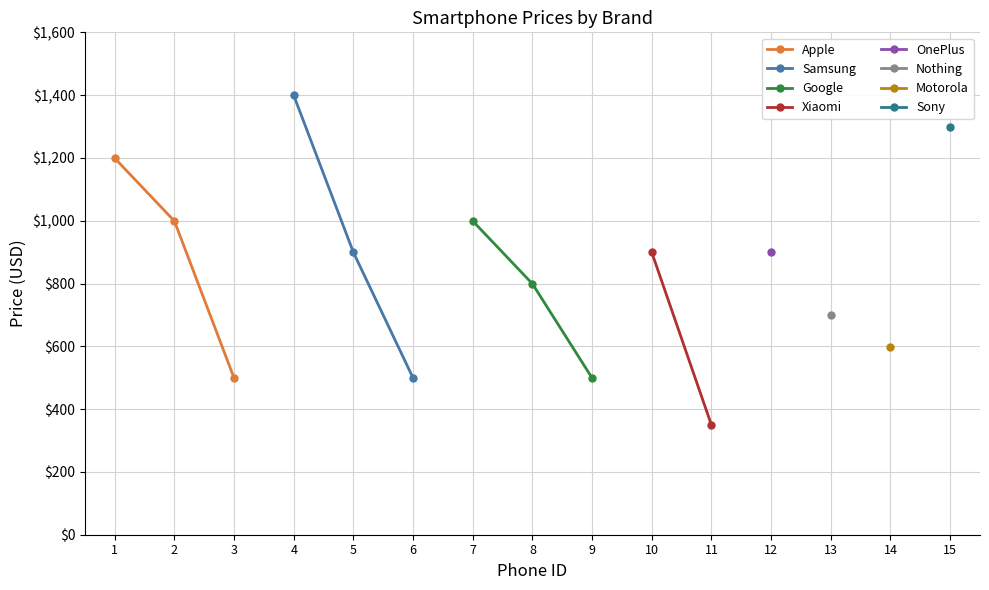

The value of Apple at 3 is 499. True or false?

True